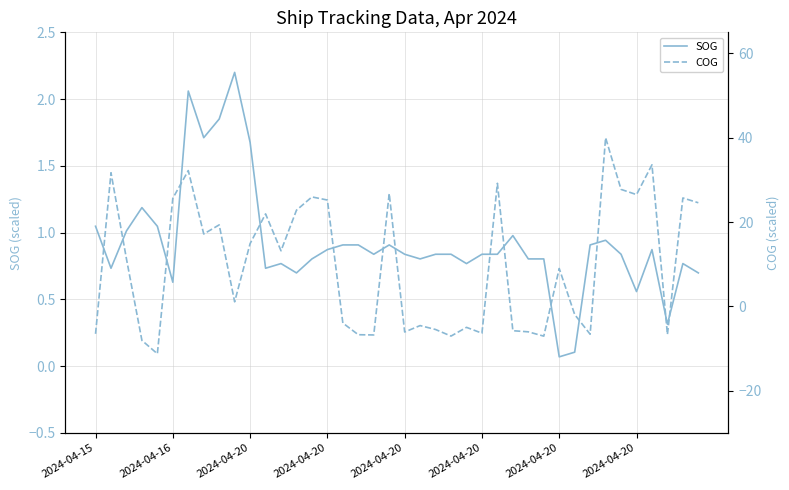

Count the number of categories in the chart.

40